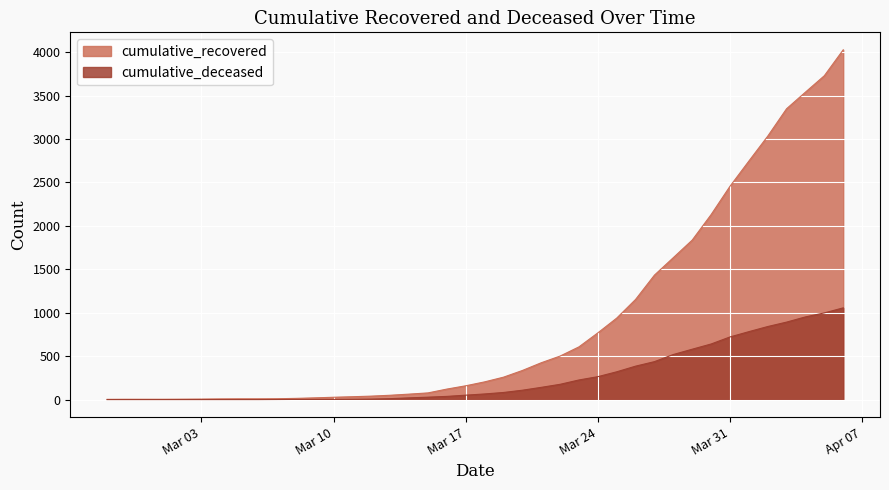

What is the difference between the second highest and second lowest values in the cumulative_deceased series?

998